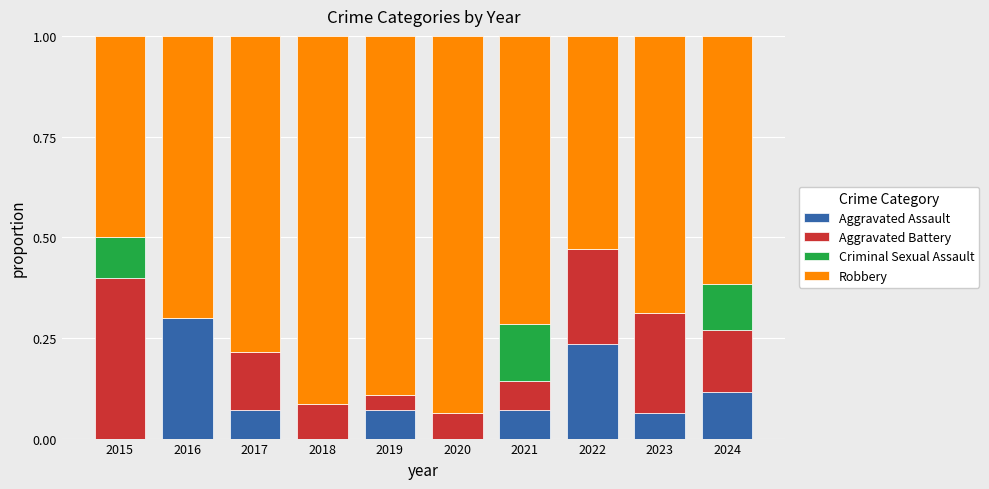

The value of Aggravated Assault at 2015 is 0.2. True or false?

False